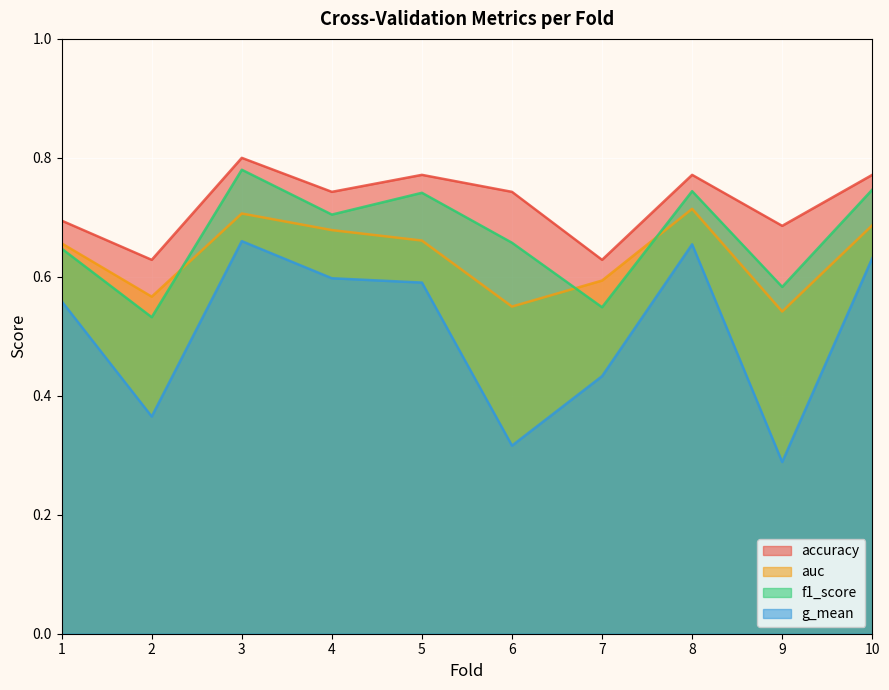

How many distinct data groups are displayed?

4